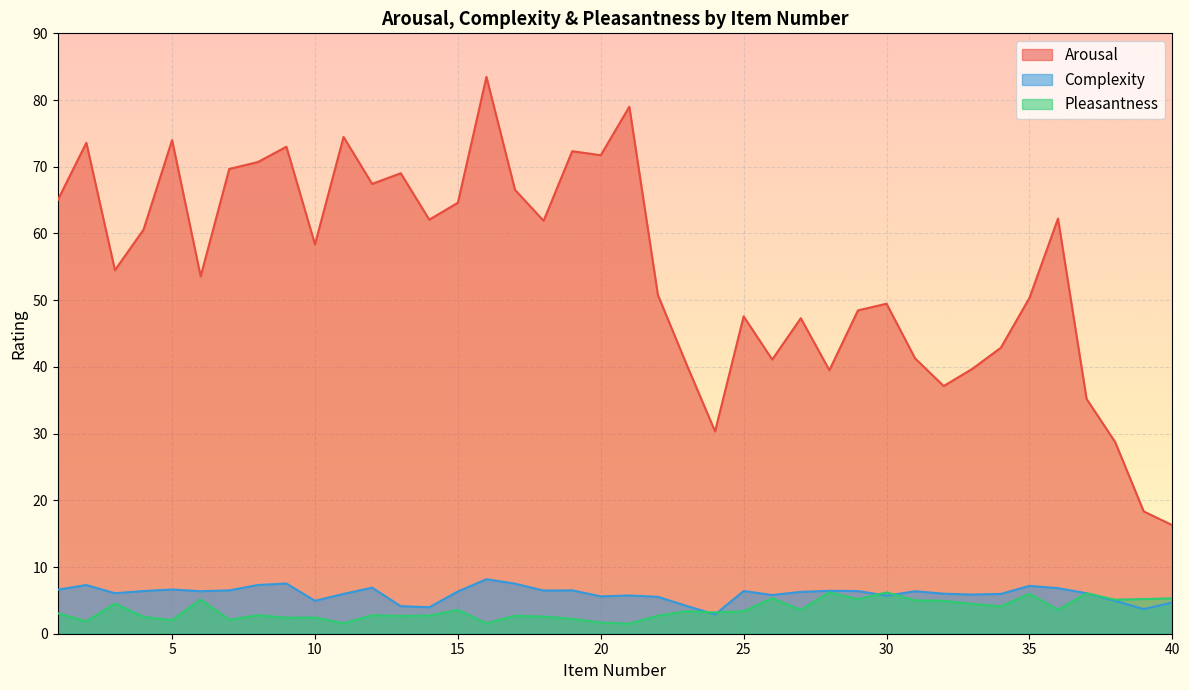

Which has a higher value, 17 or 30?

17